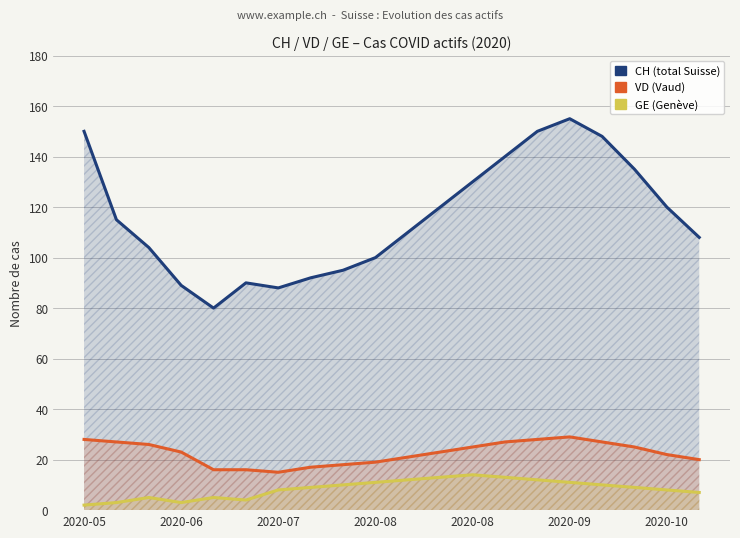

Which category has the lowest value across all series?

2020-05